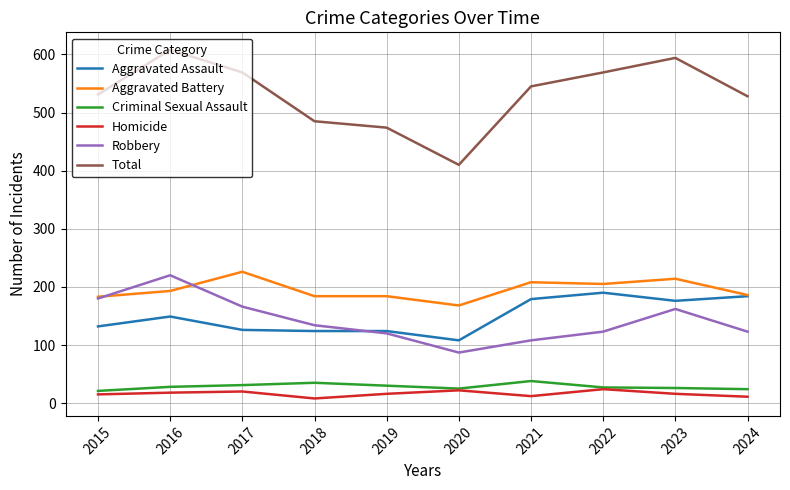

What is the maximum value for Aggravated Assault?

190